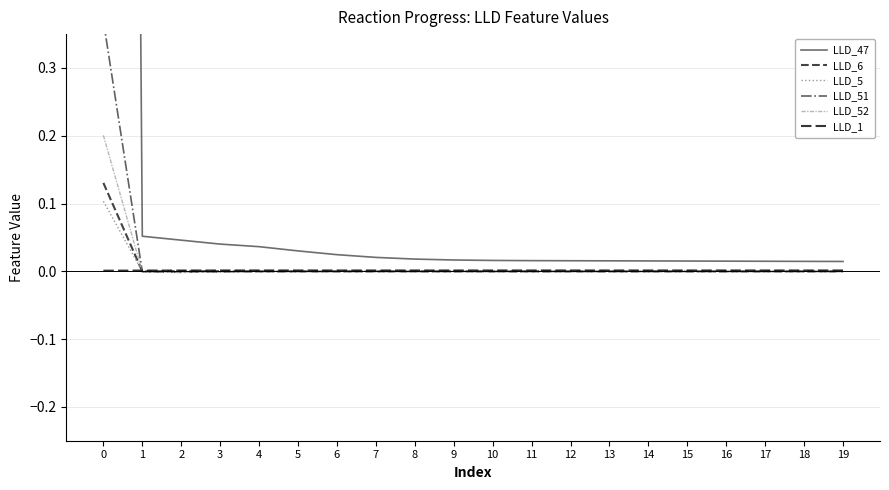

Count the LLD_1 values in the range 0 to 1.

20